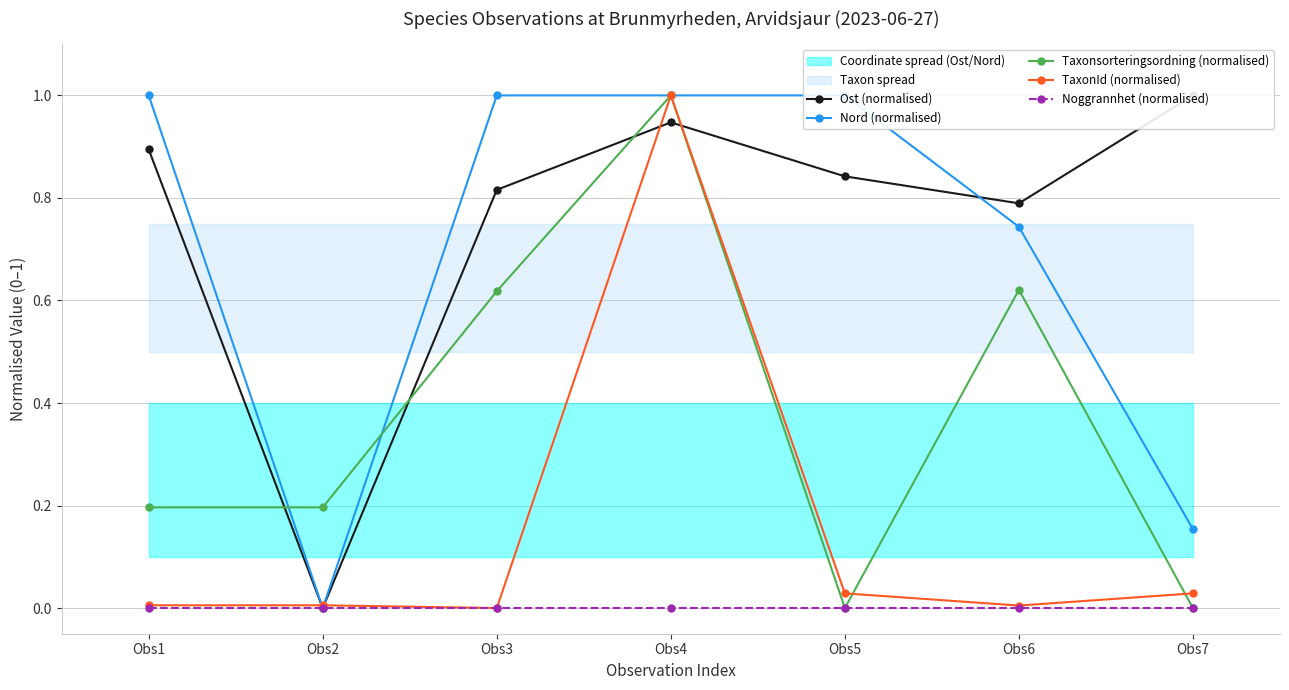

Which category has the lowest value across all series?

Obs2